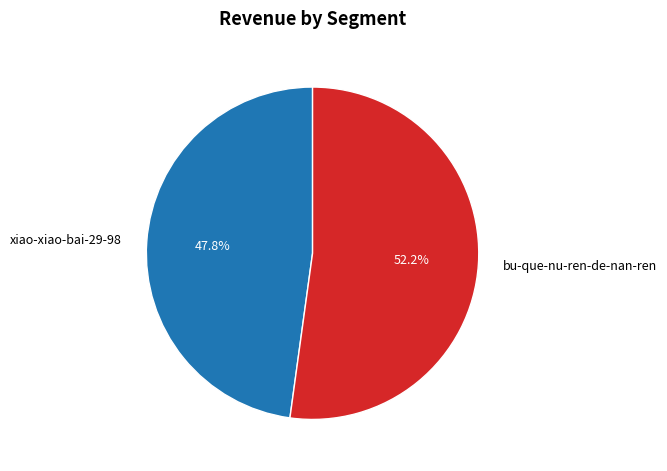

To the nearest percent, what portion does bu-que-nu-ren-de-nan-ren represent?

52%